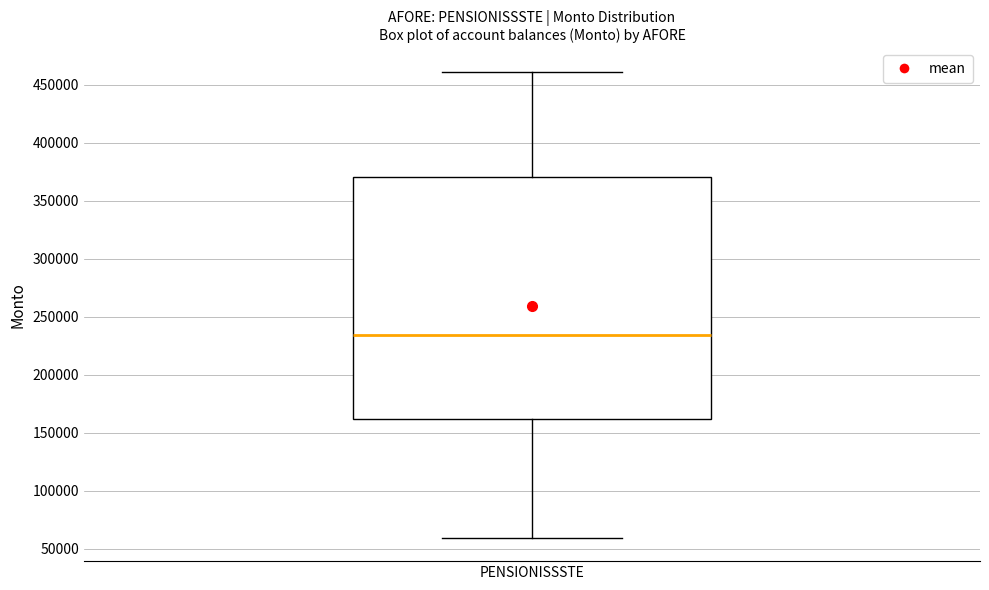

Read this box plot against the y-axis: the position of the median line, the range covered by the box, and the ends of both whiskers. The values are not printed on the chart, so give them approximately, as read against the axis.

median 235000, box 160000 to 370000, whiskers 60000 to 460000